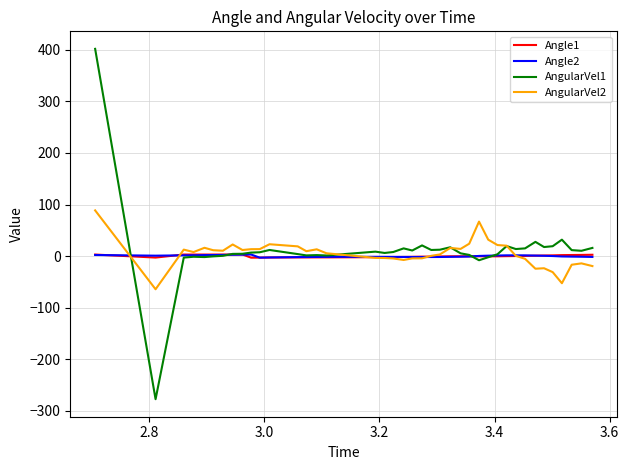

Which series has the largest range (max minus min)?

AngularVel1